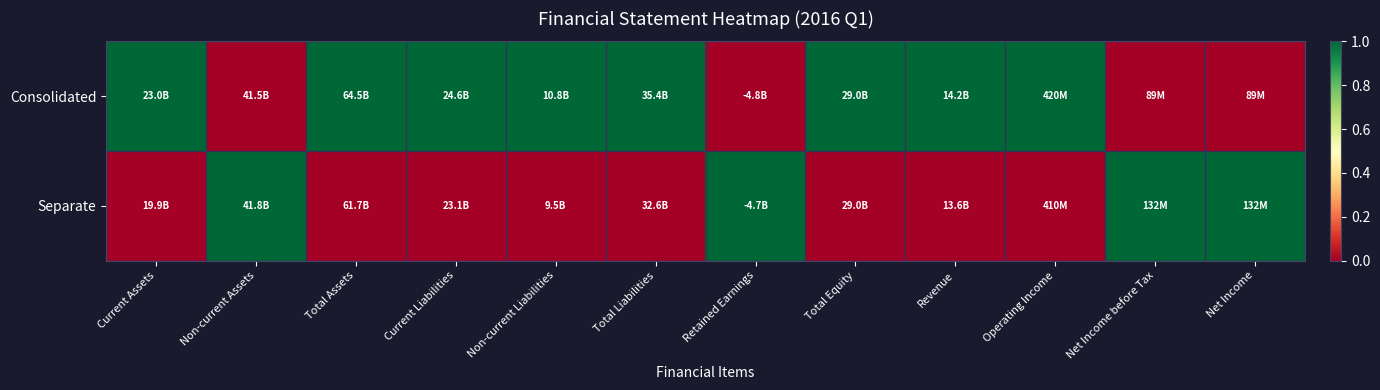

Which series has the largest total across all categories?

Consolidated